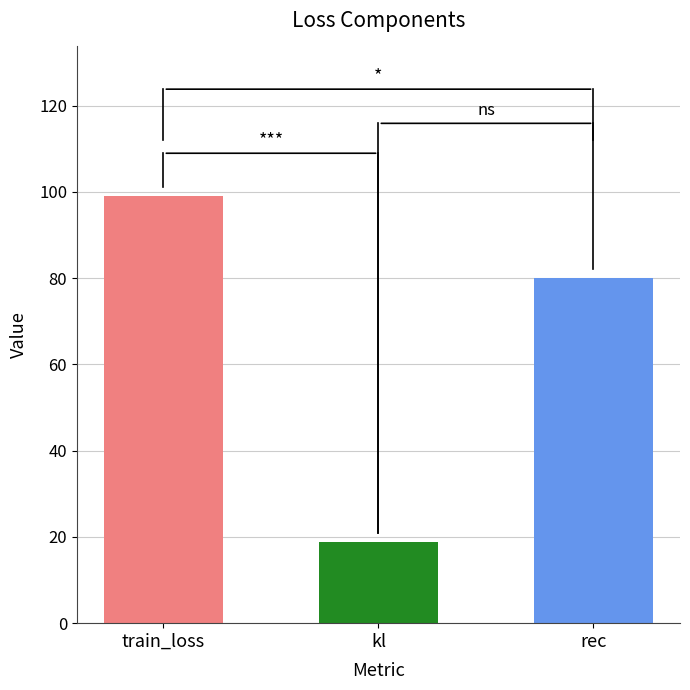

What is the label of the 1st bar from the right?

rec